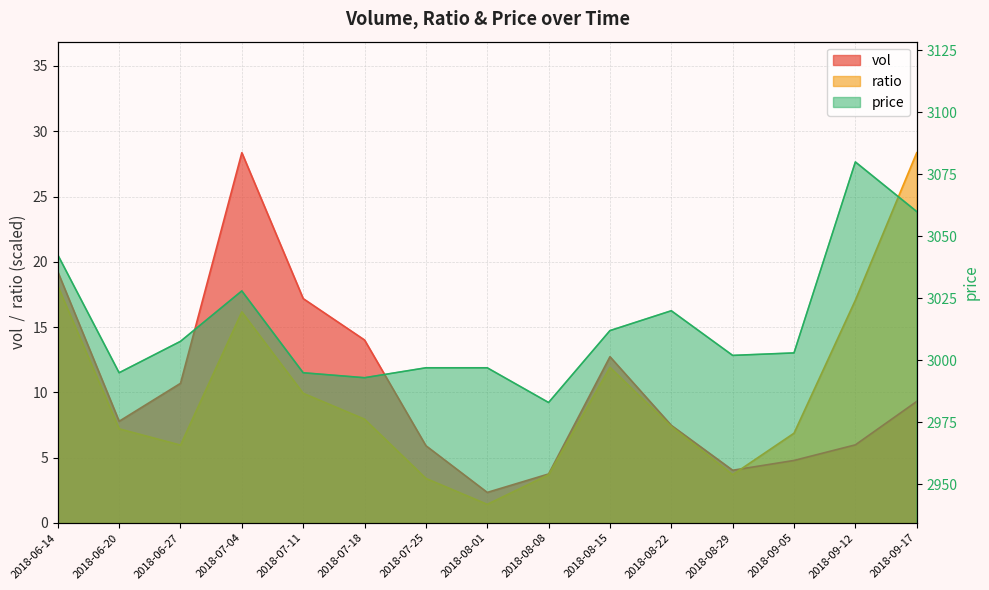

True or false: vol and price intersect in this chart.

False